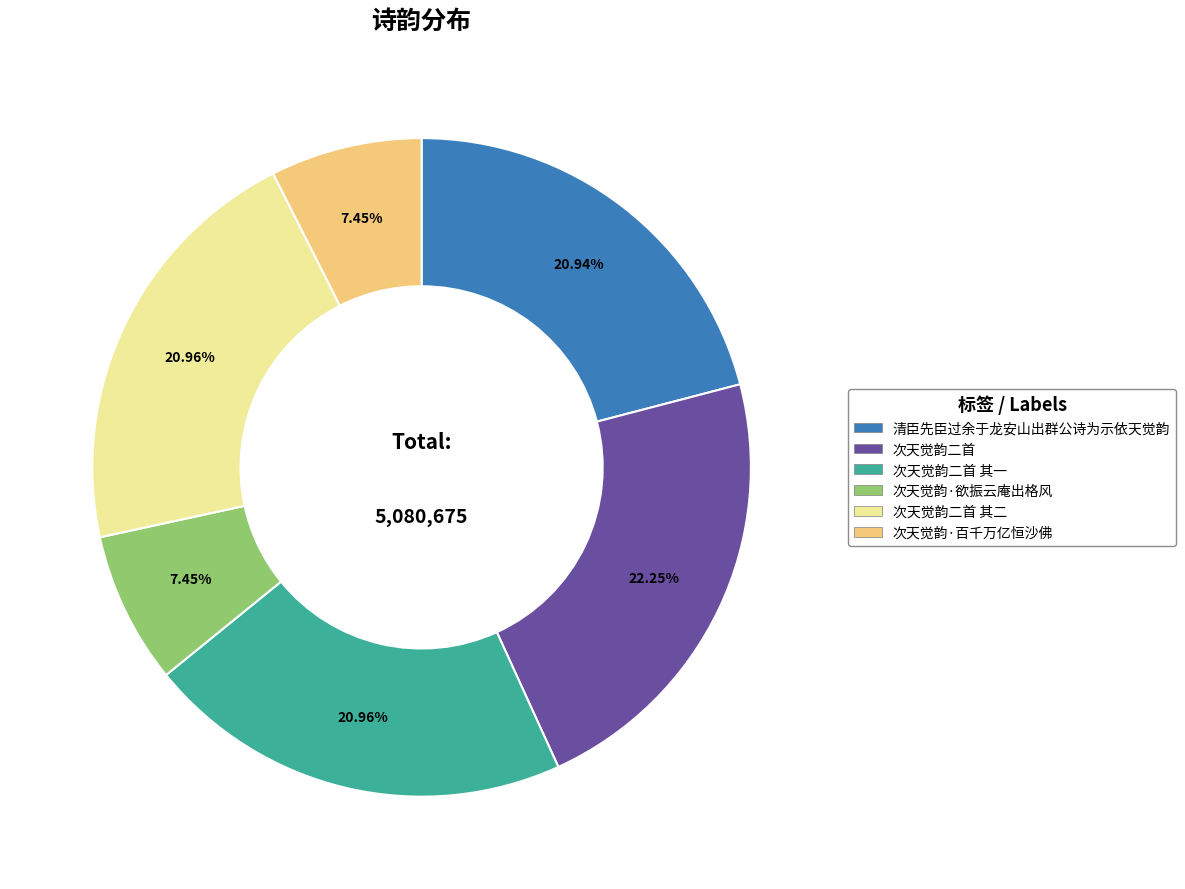

Is there a majority slice in this chart?

No